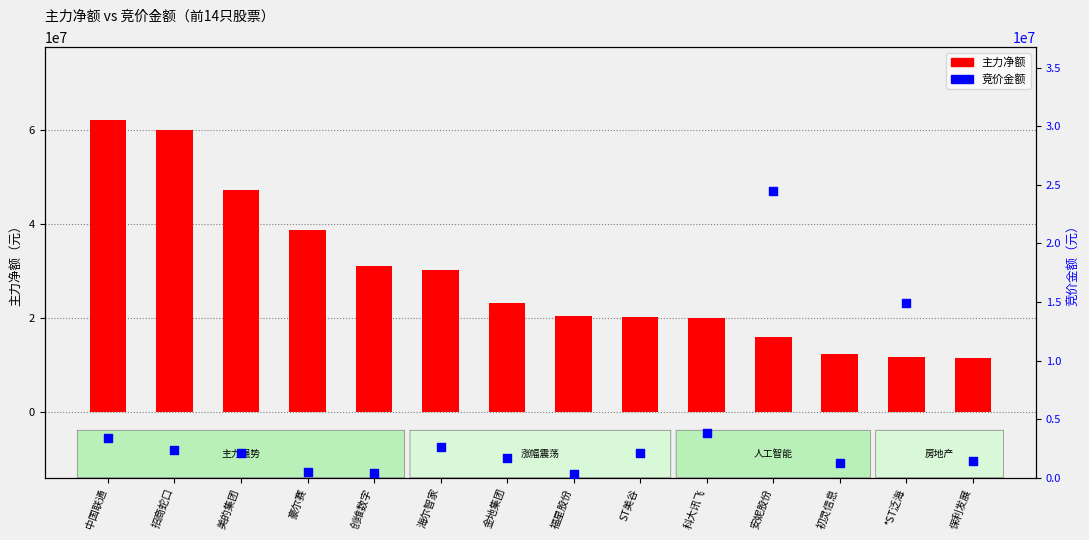

At which category is the sum across all series the highest?

中国联通